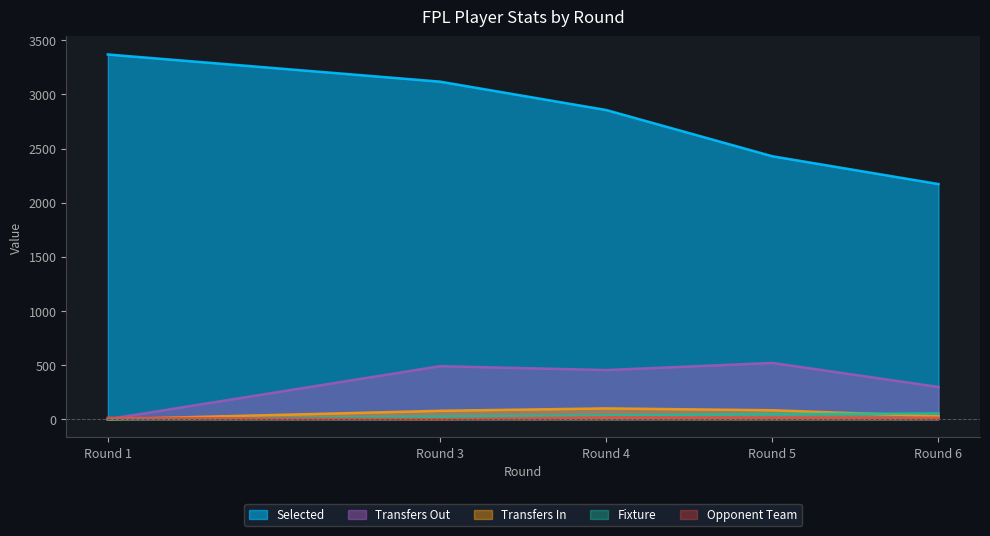

At which category does transfers_out reach its first local valley?

Round 4